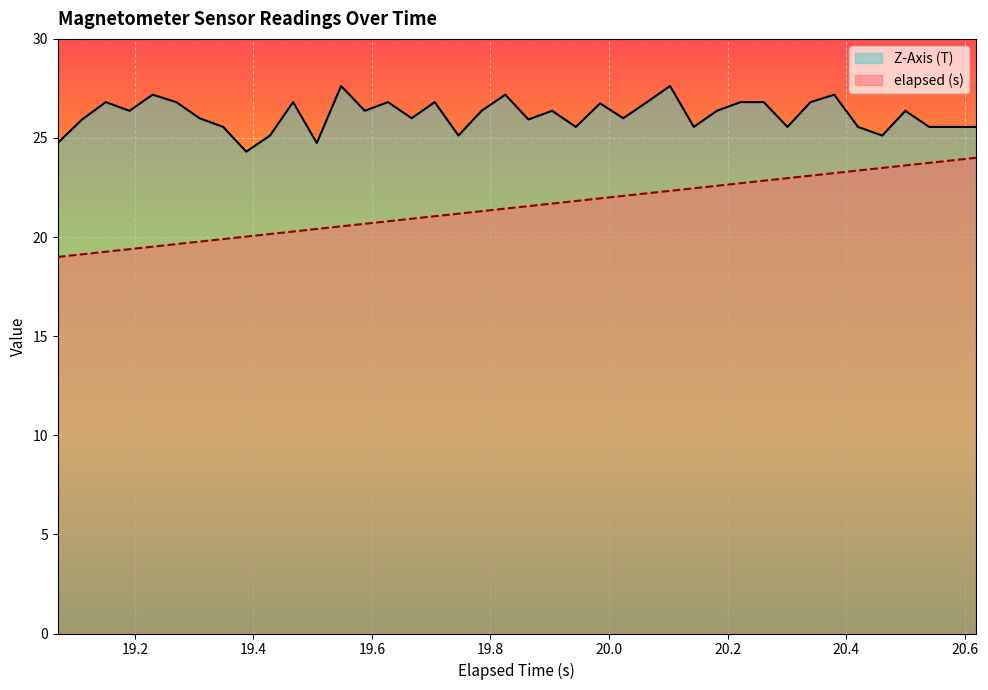

What is the smallest value displayed?

19.0